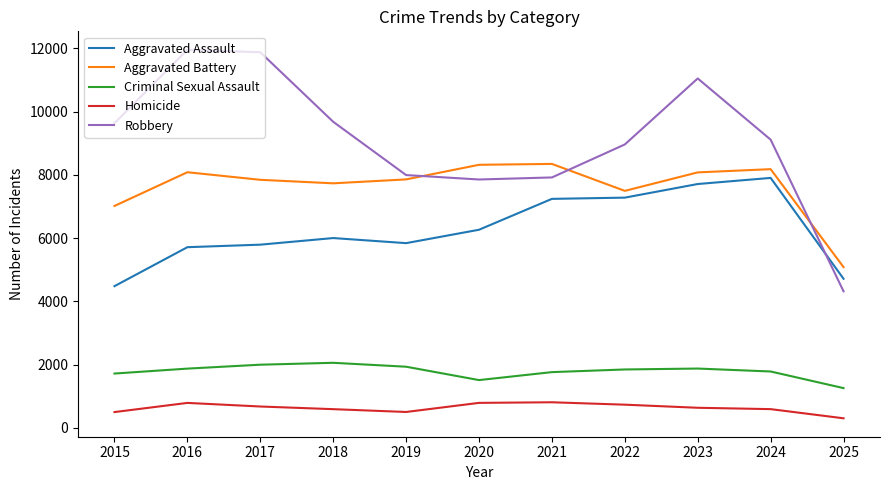

Which series has the largest total across all categories?

Robbery